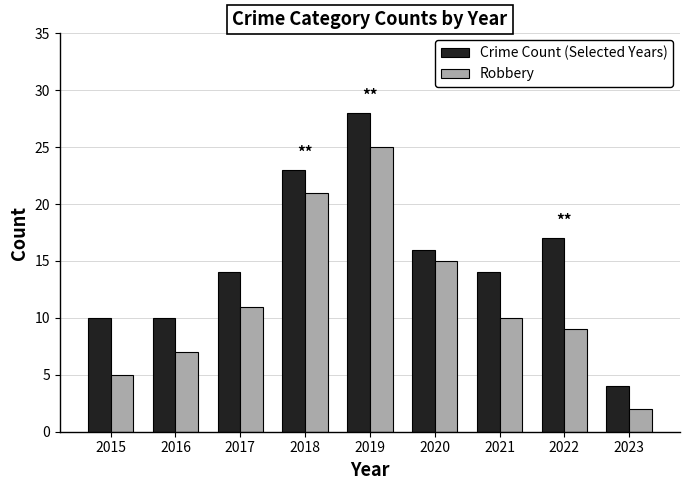

The value of Crime Count (Selected Years) at 2017 is 14. True or false?

True